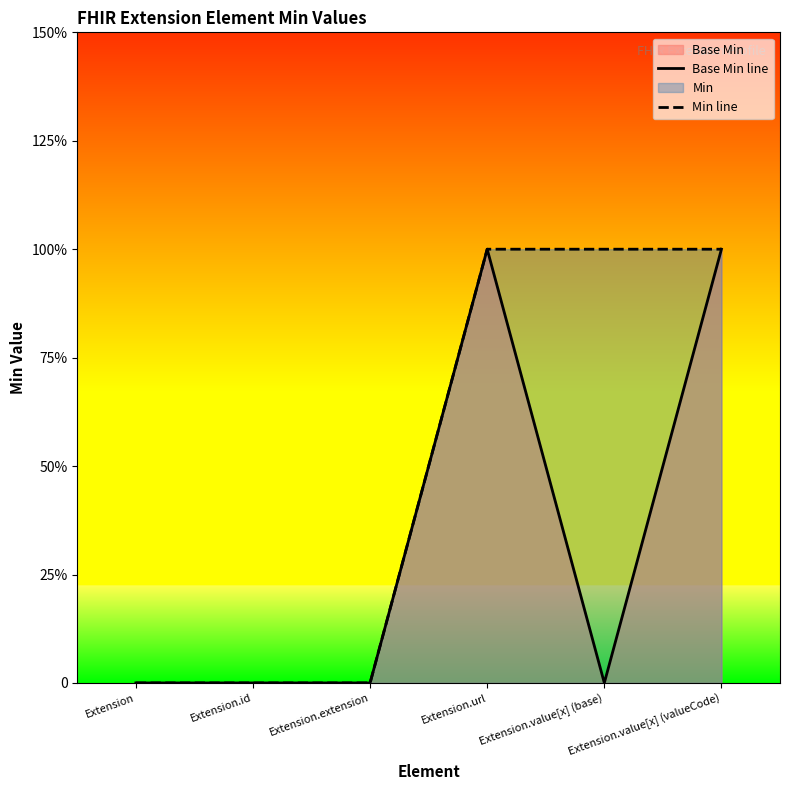

What is the label of the 4th point from the right?

Extension.extension